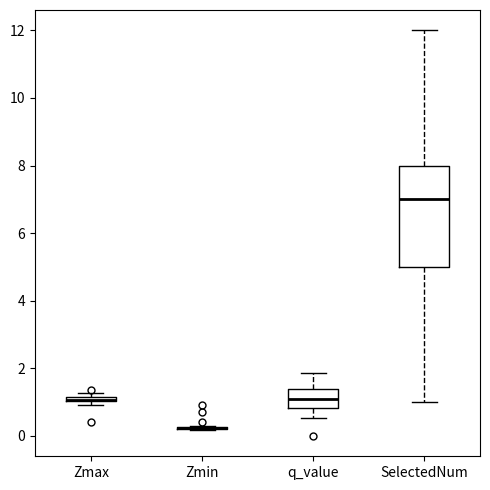

Where is the upper edge of the box for Zmax on the y-axis? The values are not printed on the chart, so give them approximately, as read against the axis.

1.2